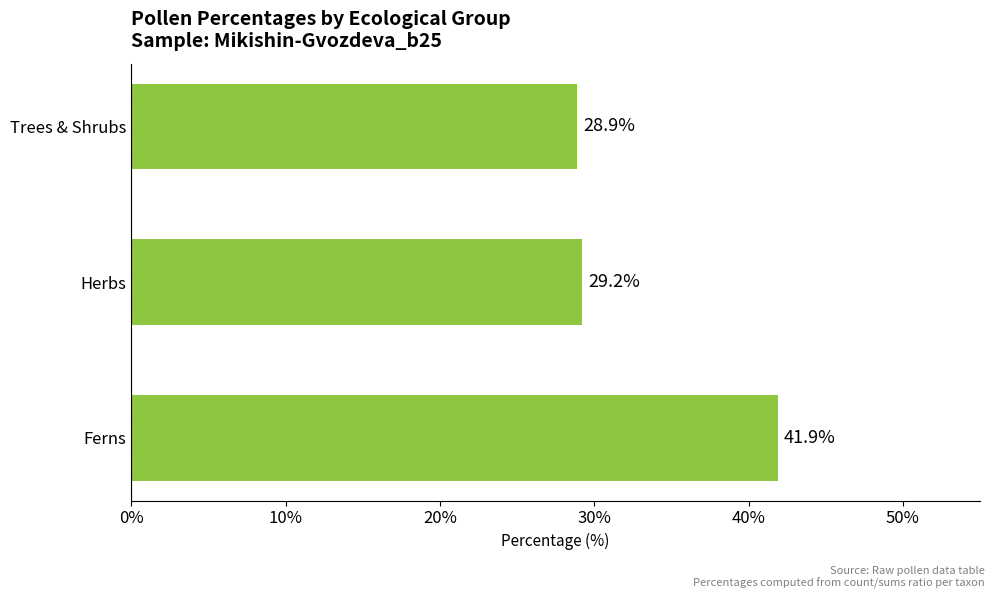

What is the label of the 1st bar from the bottom?

Ferns